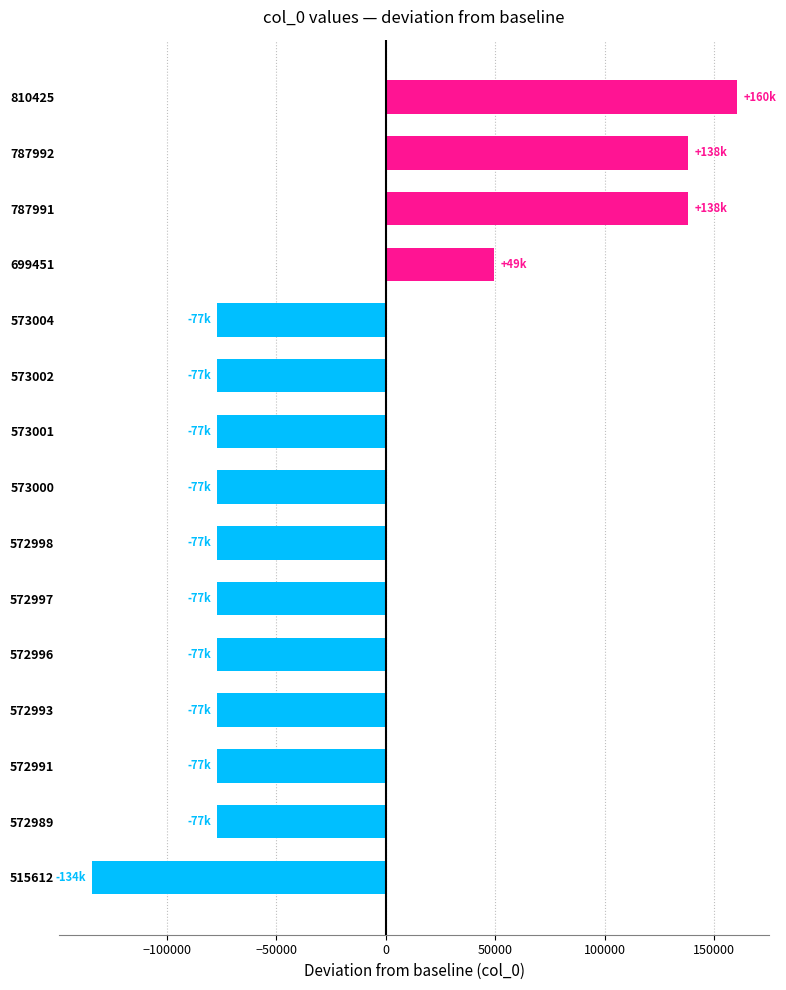

What is the sum of all values?

-418558